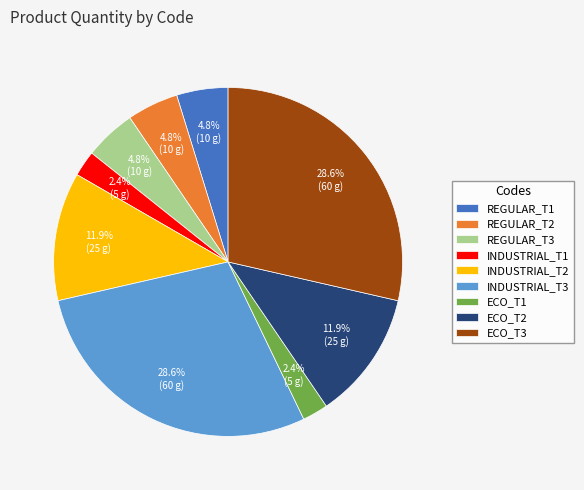

Is there any slice that represents more than half of the pie?

No